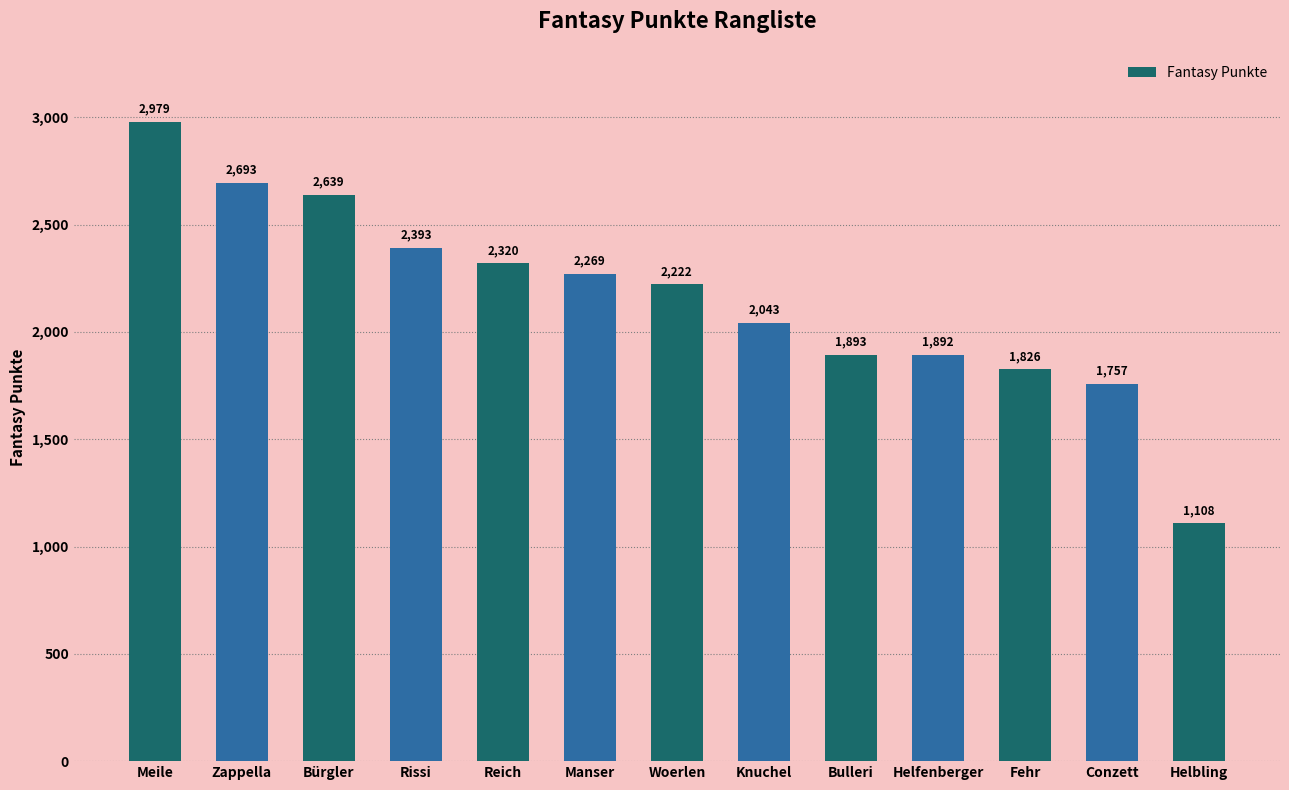

What is the sum of all values?

28034